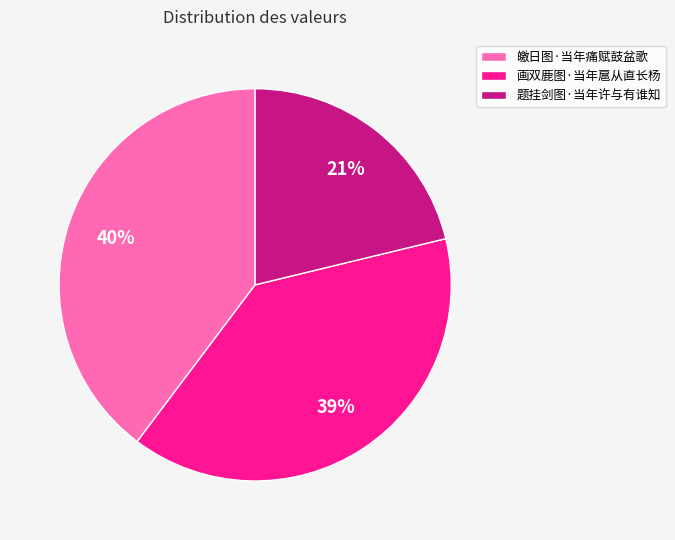

The 皦日图·当年痛赋鼓盆歌 slice represents 40% of the pie. True or false?

True